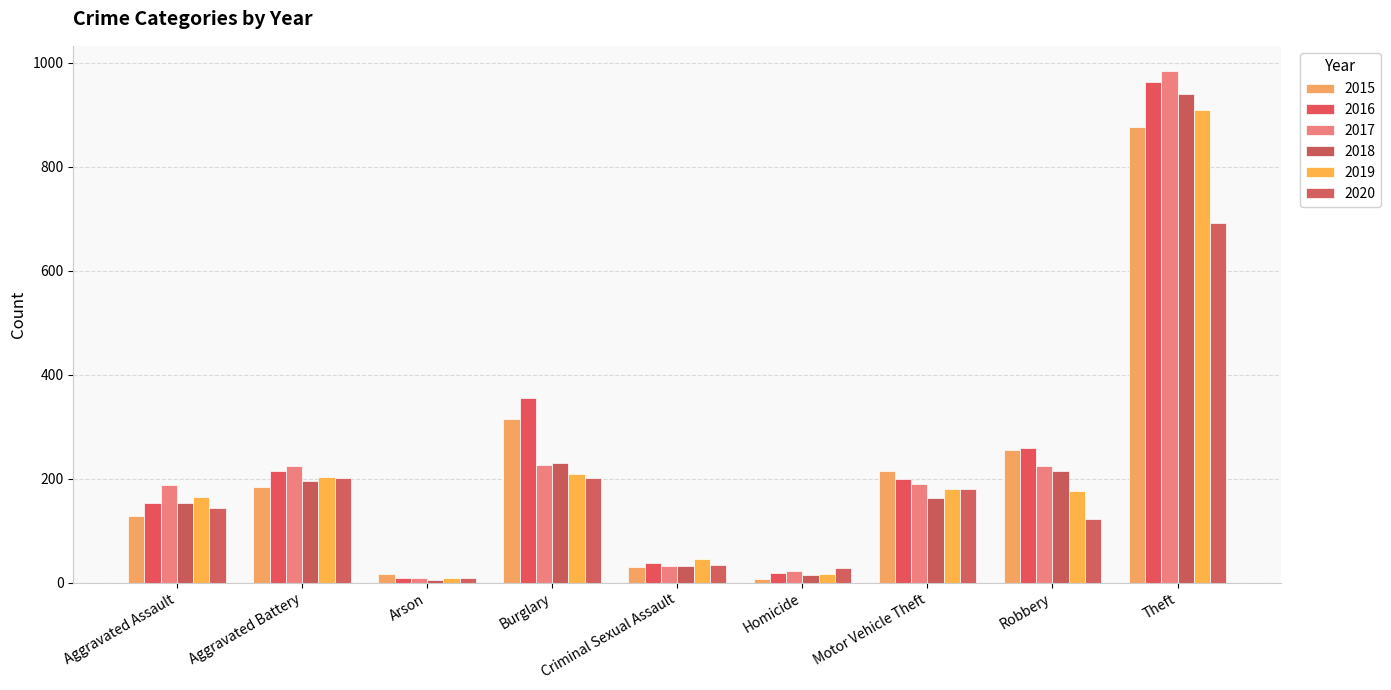

What is the difference between the highest and lowest values at Arson?

12